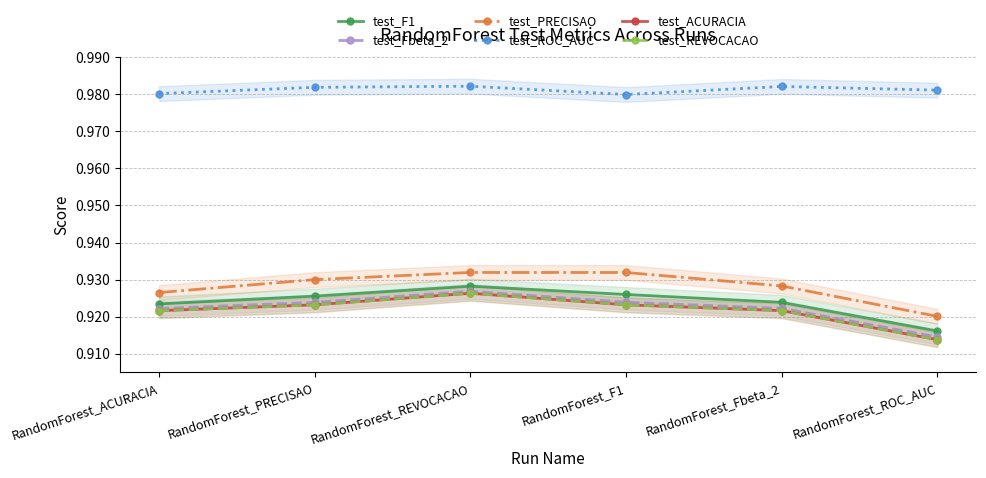

True or false: test_Fbeta_2 and test_ACURACIA cross at least once.

False